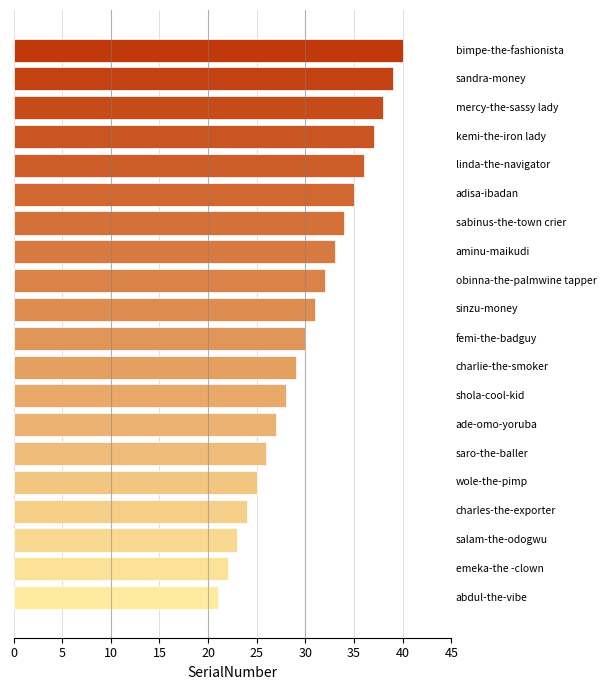

What is the sum of all values?

610